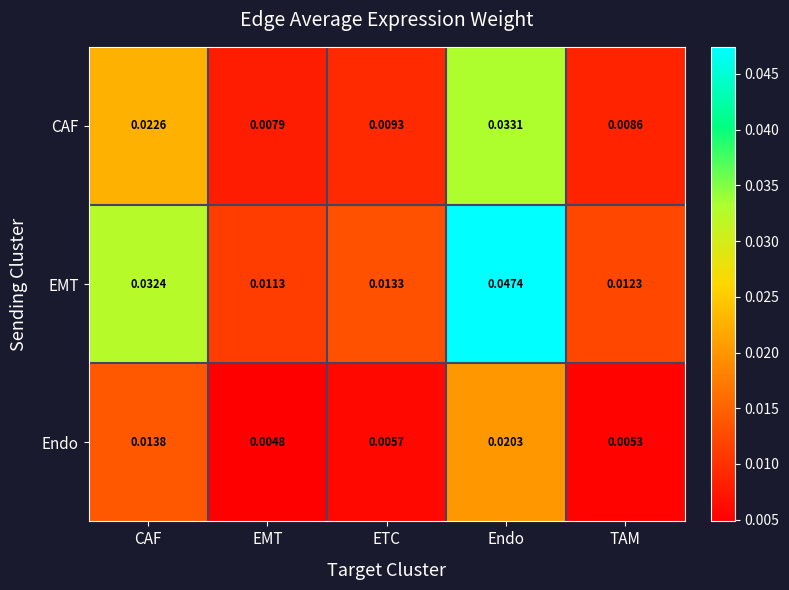

Which series changed the most between ETC and TAM?

EMT